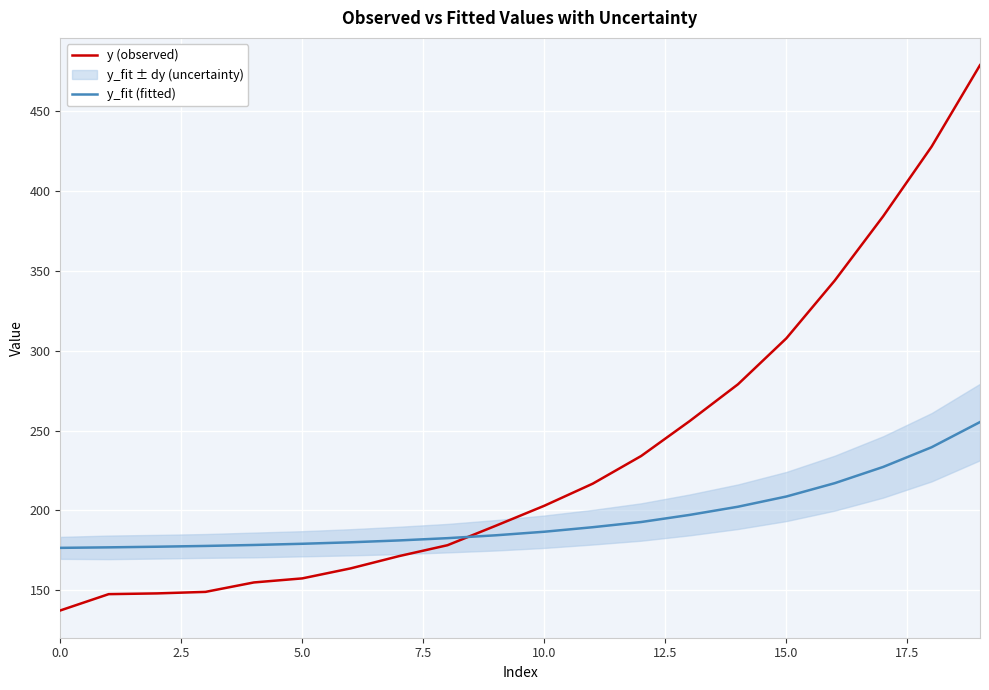

The y (observed) series shows 291.5 at 10.0. True or false?

False